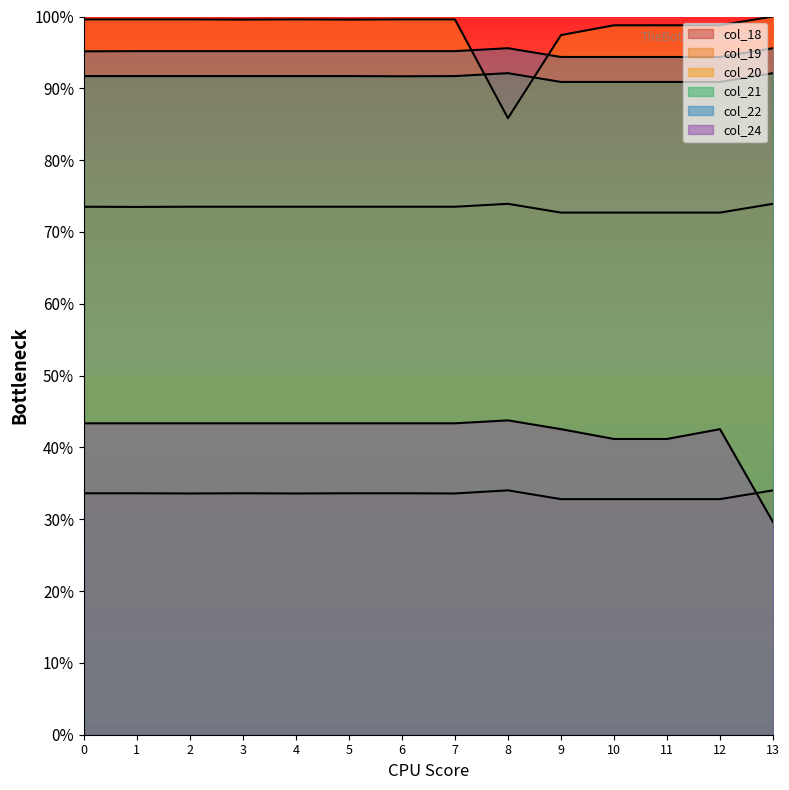

True or false: col_19 and col_21 intersect in this chart.

False